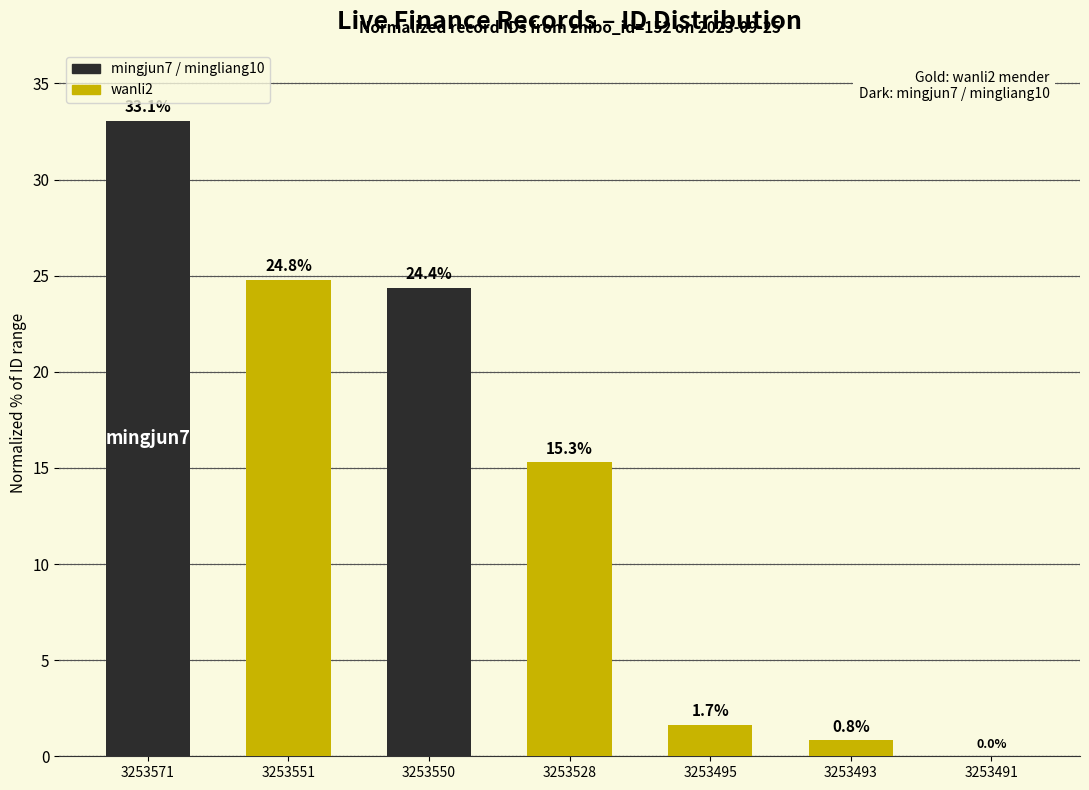

The chart shows a value of 50.1 at 3253571. True or false?

False